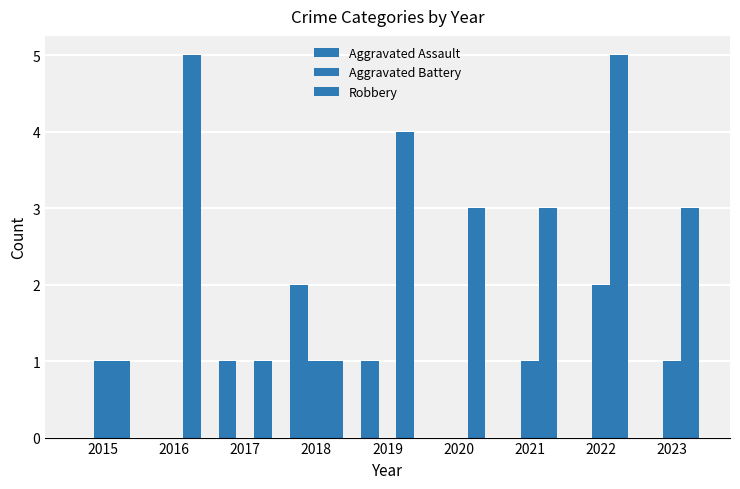

What is the total value across all series at 2016?

5